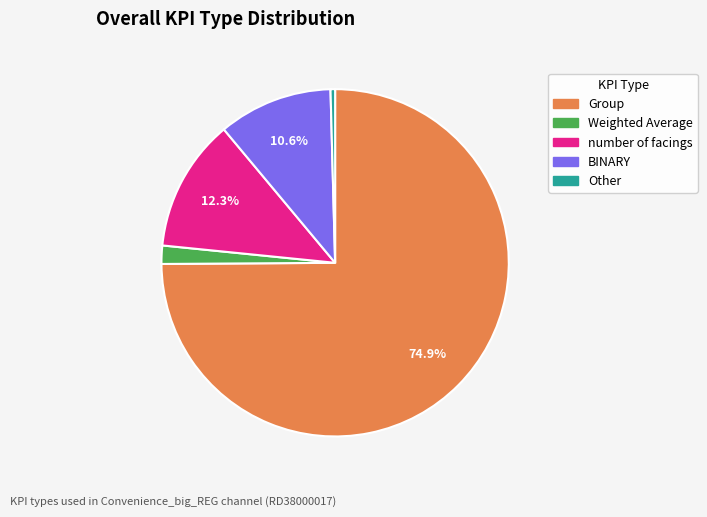

What is the majority slice?

Group